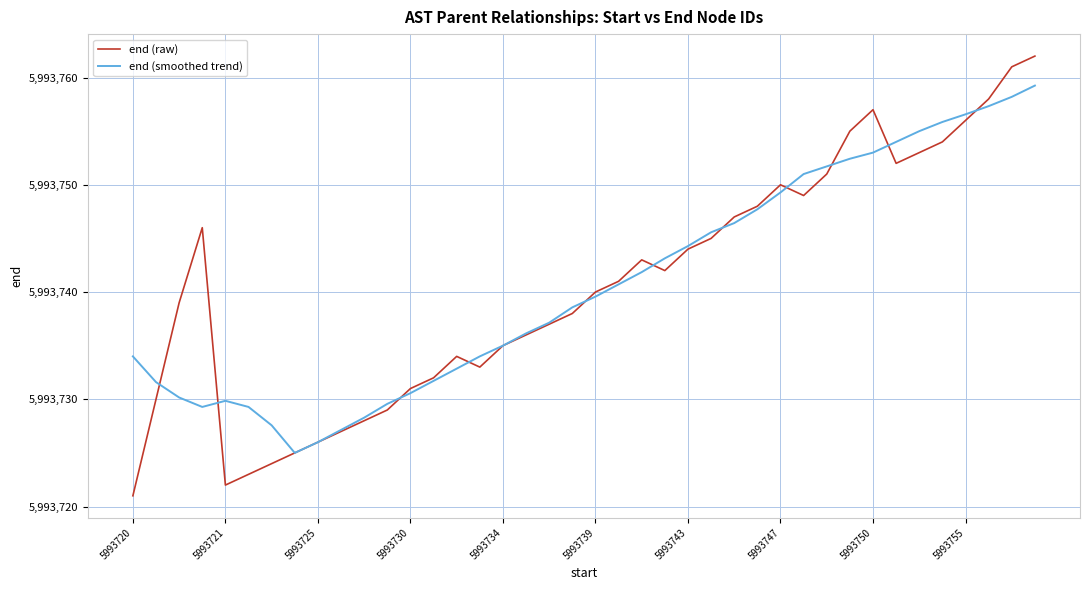

How many interior local valleys does the end (raw) series have?

5